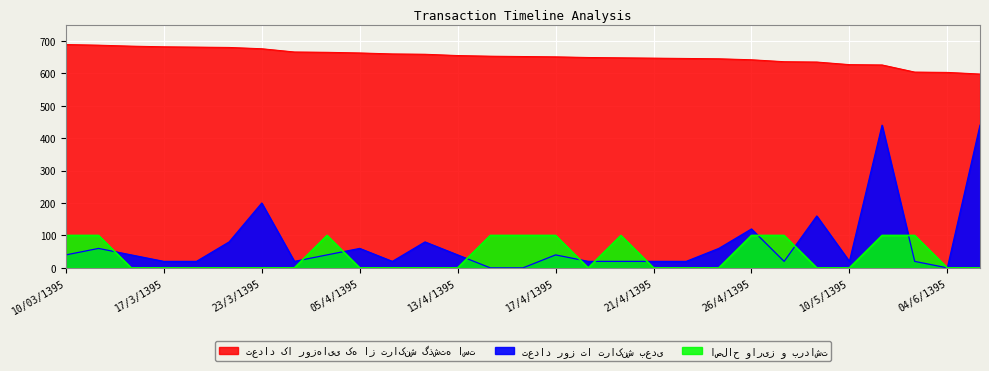

At which category is the sum across all series the highest?

11/5/1395